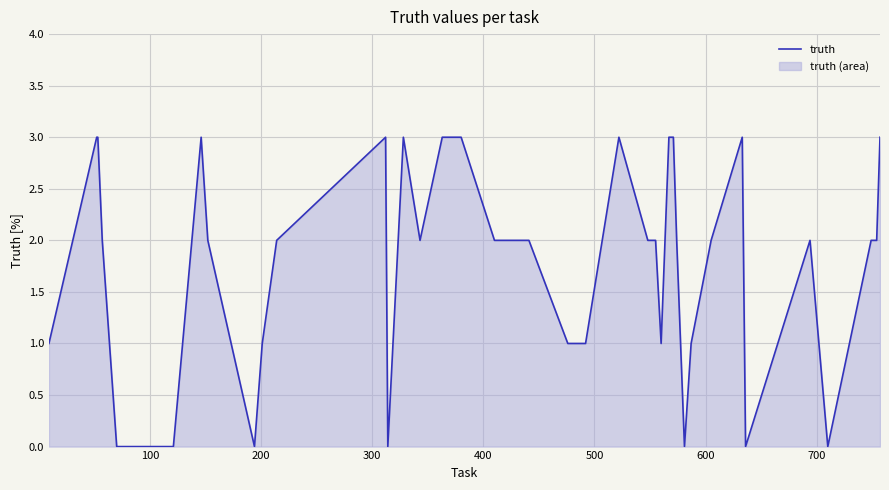

How many lines are shown in the chart?

1